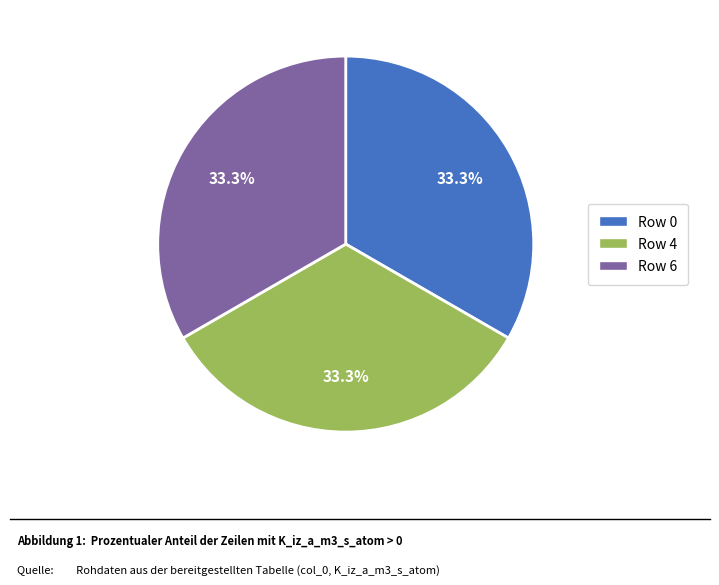

How many slices are in this pie chart?

3